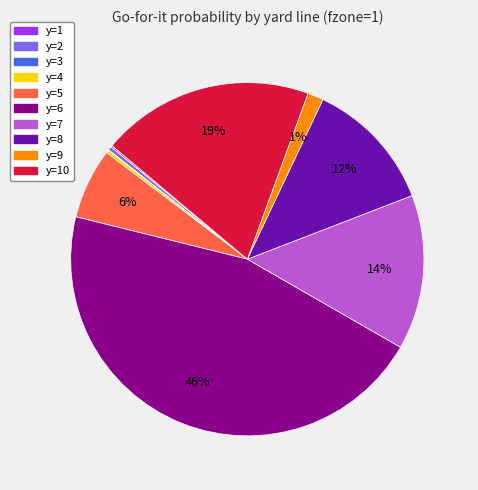

To the nearest percent, what is the average slice percentage?

10%